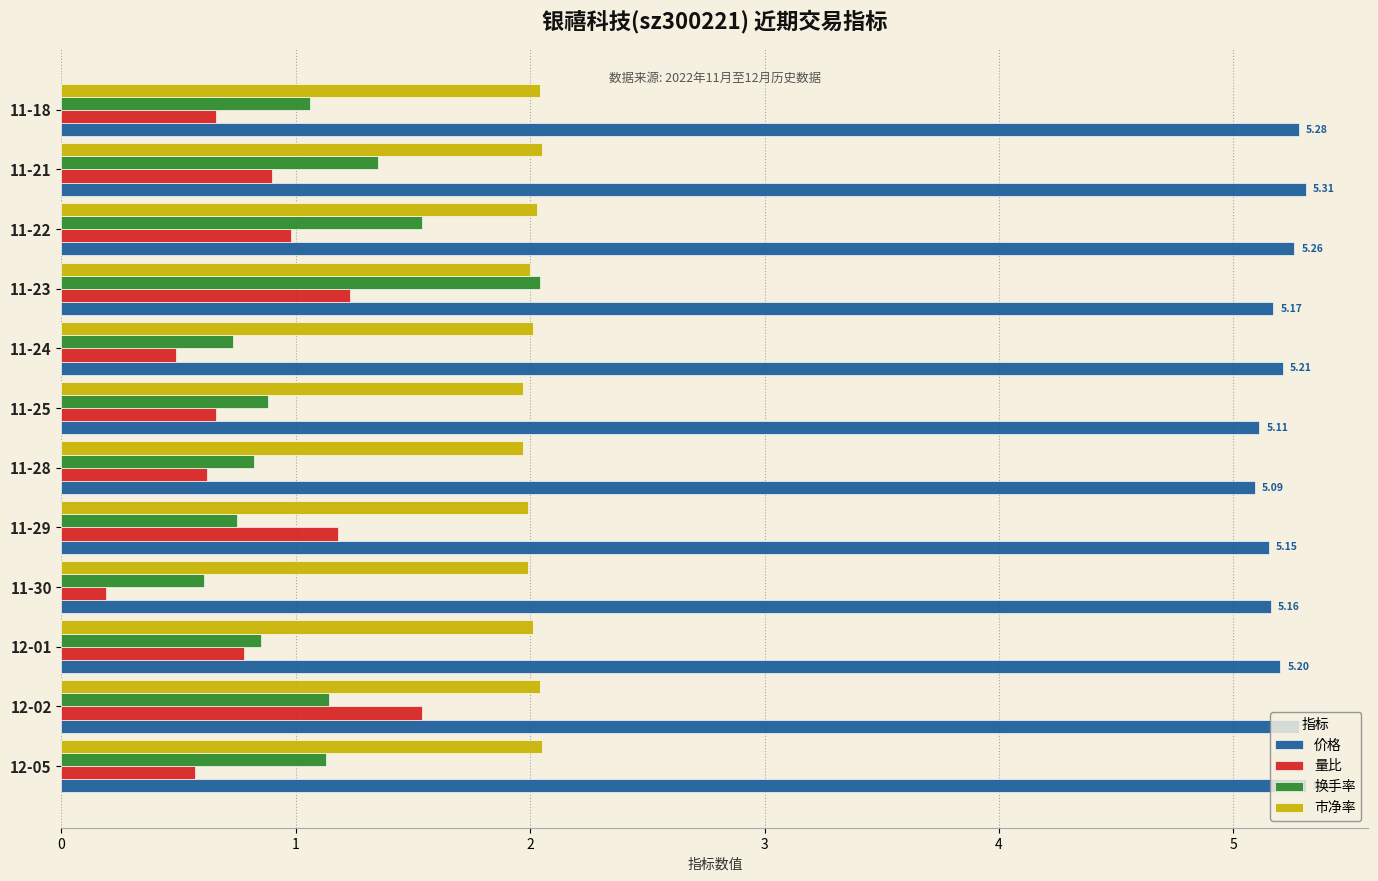

What is the greatest value displayed?

5.3